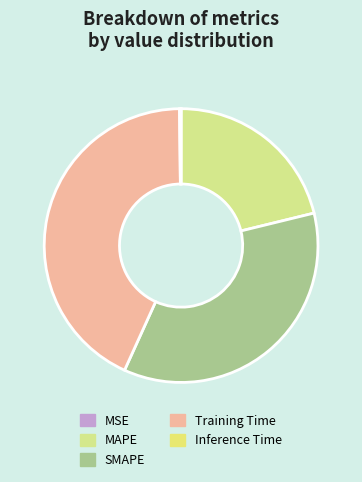

To the nearest percent, what is the combined percentage of Training Time and MAPE?

64%